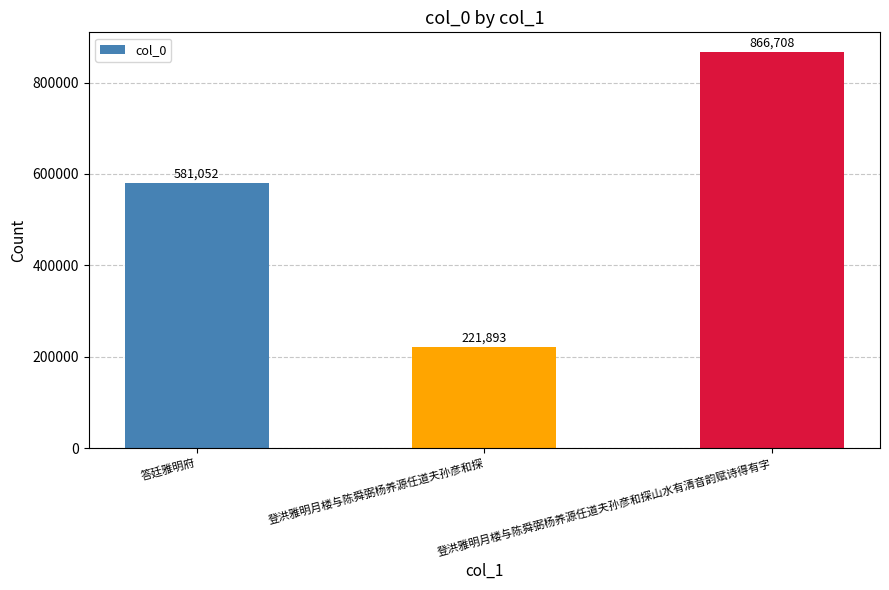

What is the maximum value shown in the chart?

866708